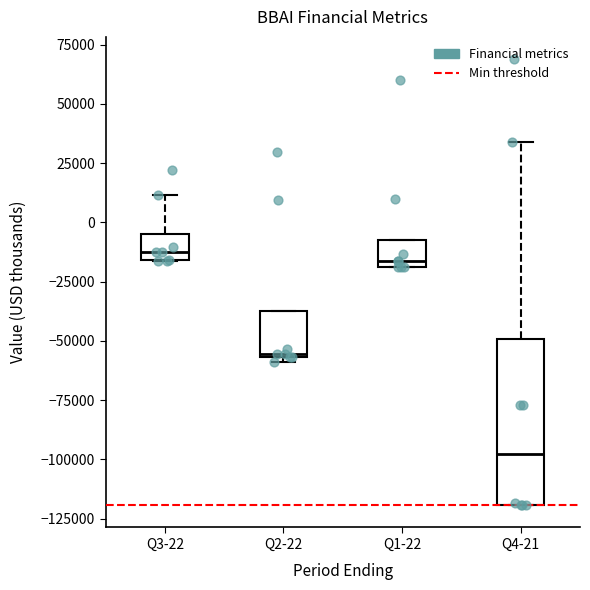

Where does the upper whisker of the box for Q3-22 end on the y-axis? The values are not printed on the chart, so give them approximately, as read against the axis.

10000